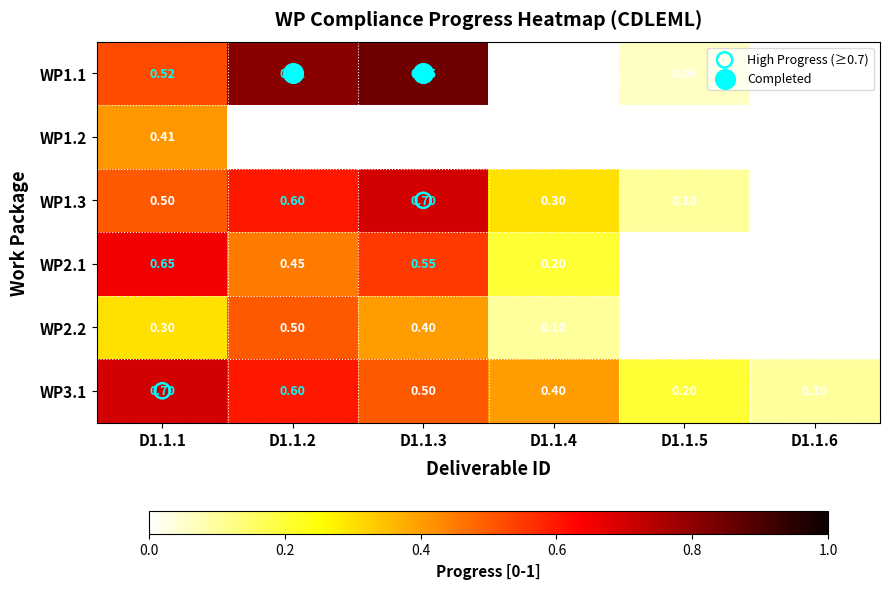

At how many categories does at least one series exceed 0?

6